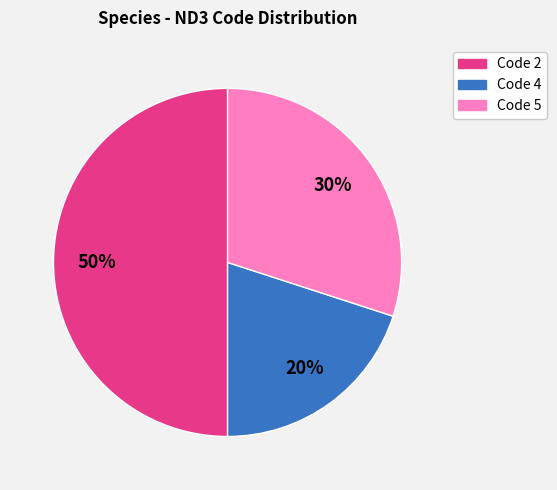

To the nearest percent, what is the average slice percentage?

33%